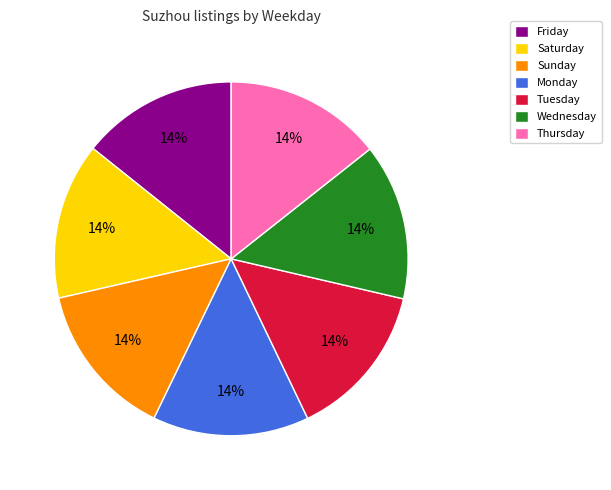

Is it true that Friday is 14% of the pie?

True